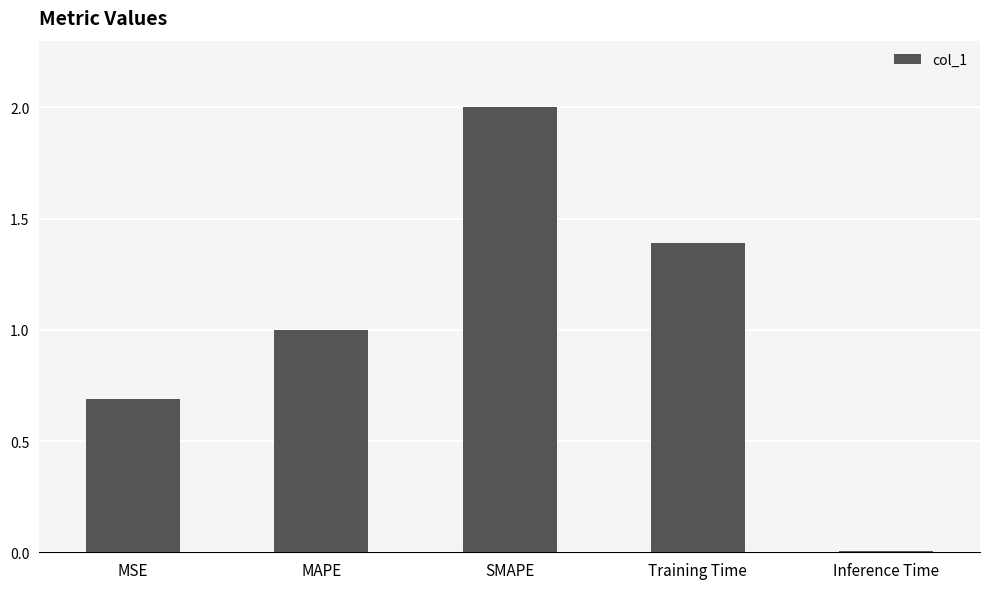

What is the maximum value shown in the chart?

2.0